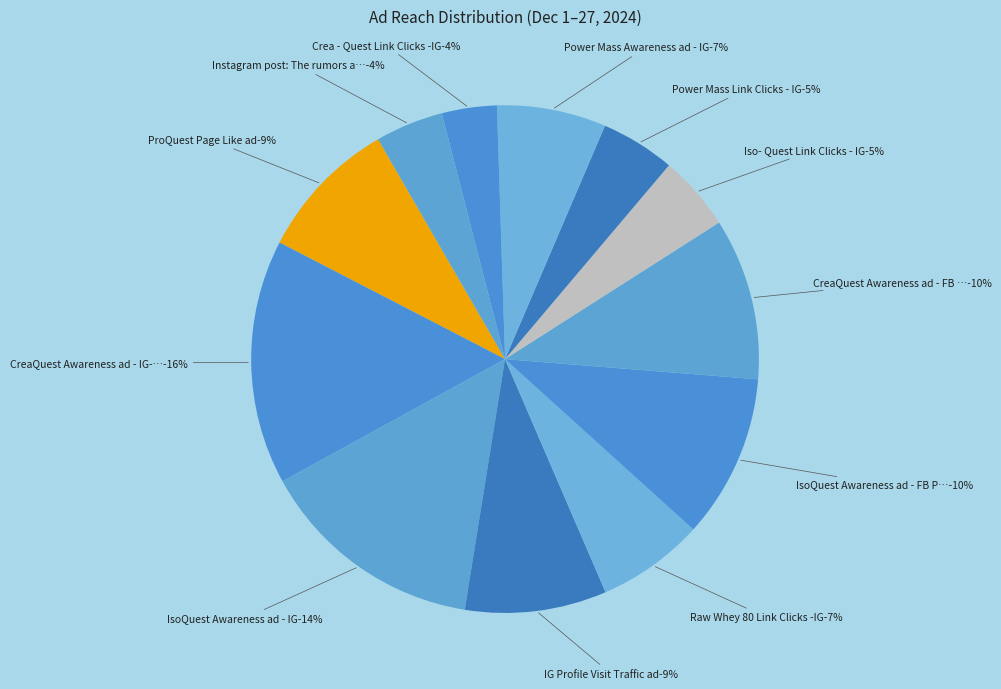

Combined, what portion of the pie is IsoQuest Awareness ad - FB Page and IG Profile Visit Traffic ad?

19.5%